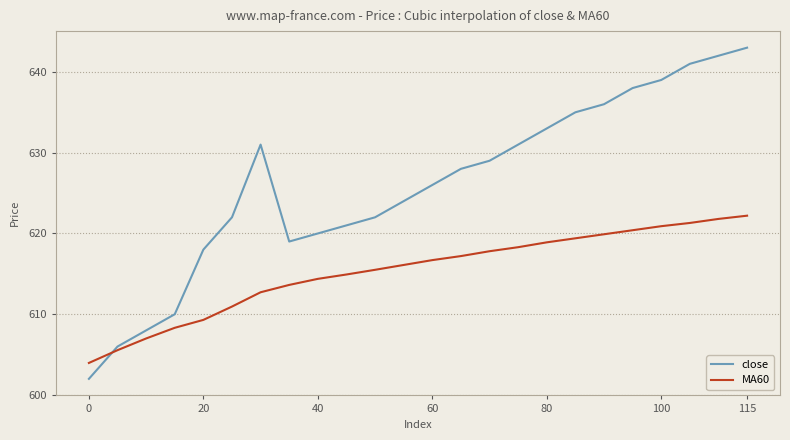

In close, how many points are lower than both neighbors (excluding endpoints)?

1